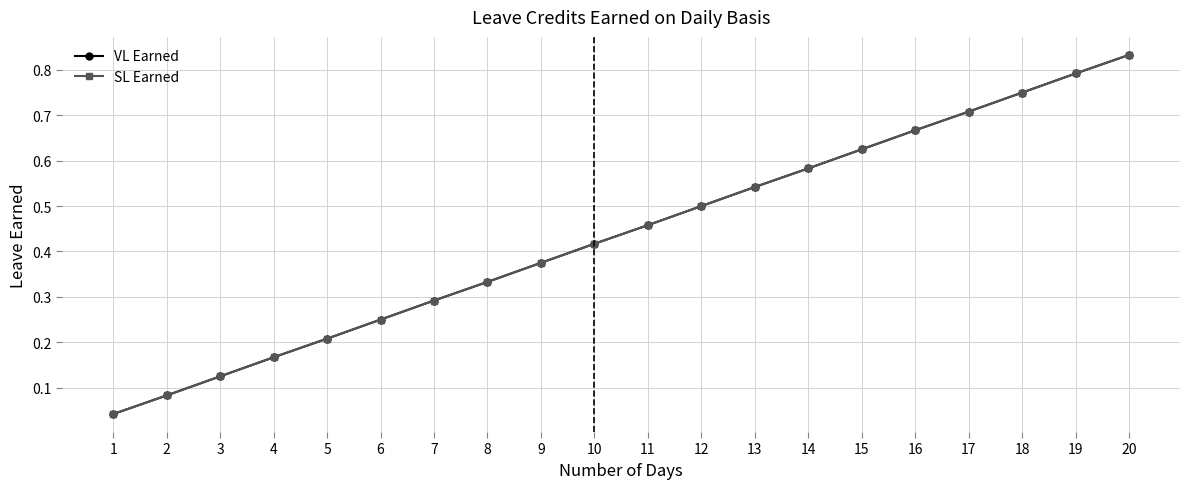

True or false: VL Earned and SL Earned intersect in this chart.

False